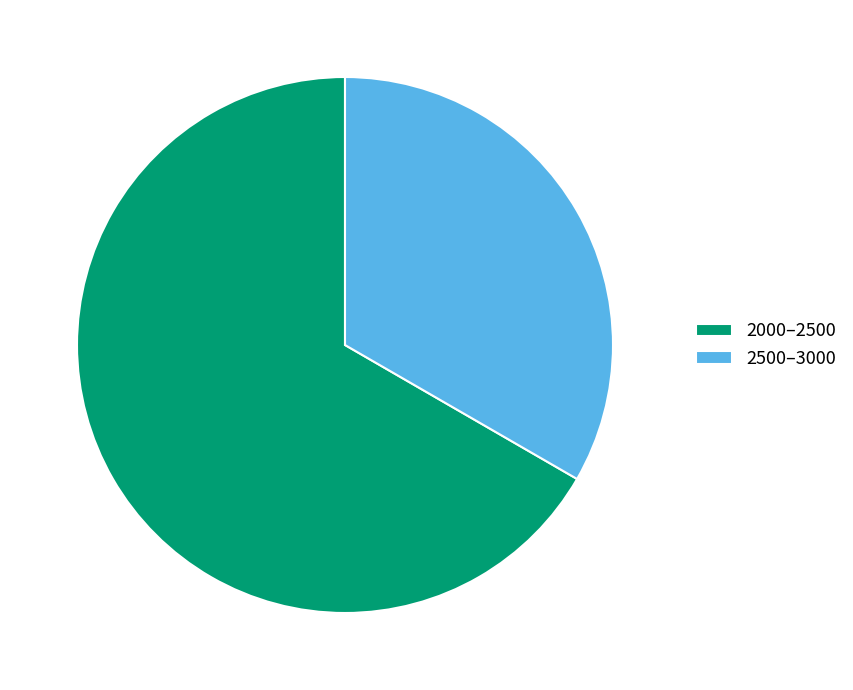

Does 2000–2500 represent more than half of the total?

Yes